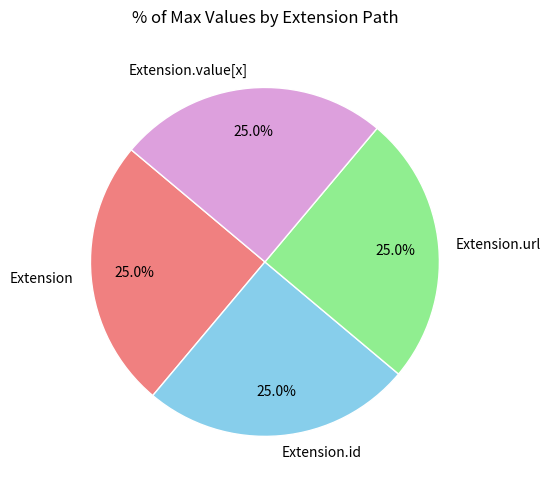

To the nearest percent, what is the difference between the largest and smallest slice percentages?

0%